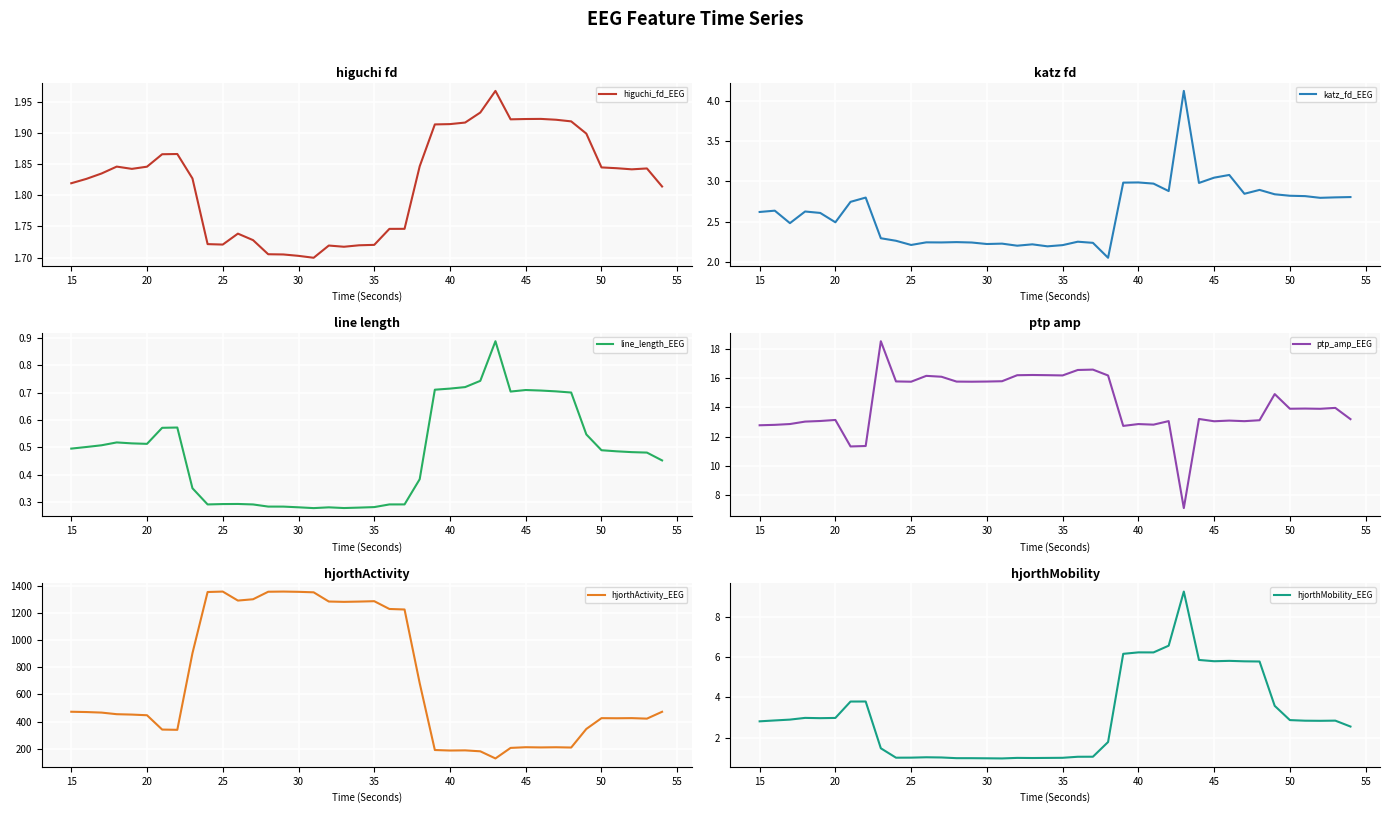

How many data points does each series have?

40